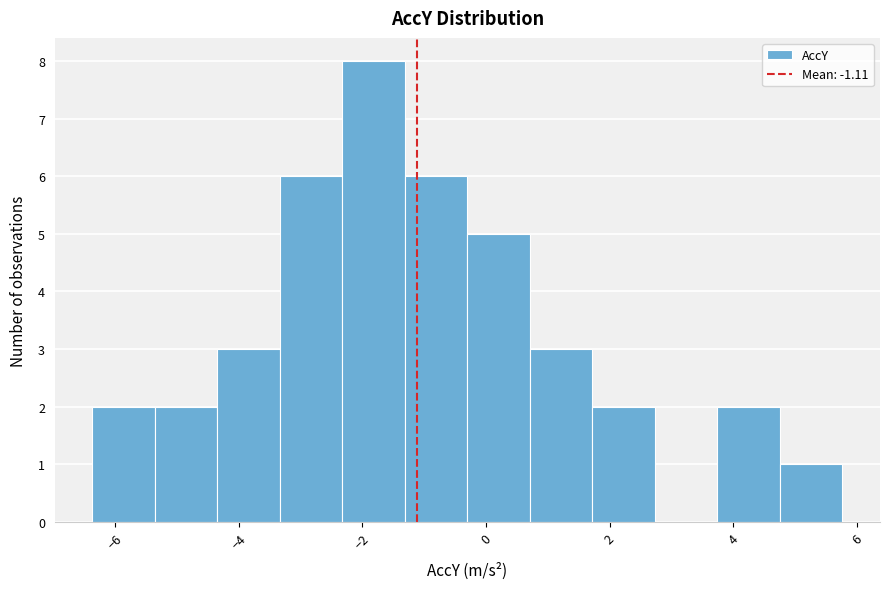

How tall is the bar that spans 1.8 to 2.8 on the x-axis? Neither the bar edges nor the heights are printed on the chart, so give them approximately, as read against the axes.

2